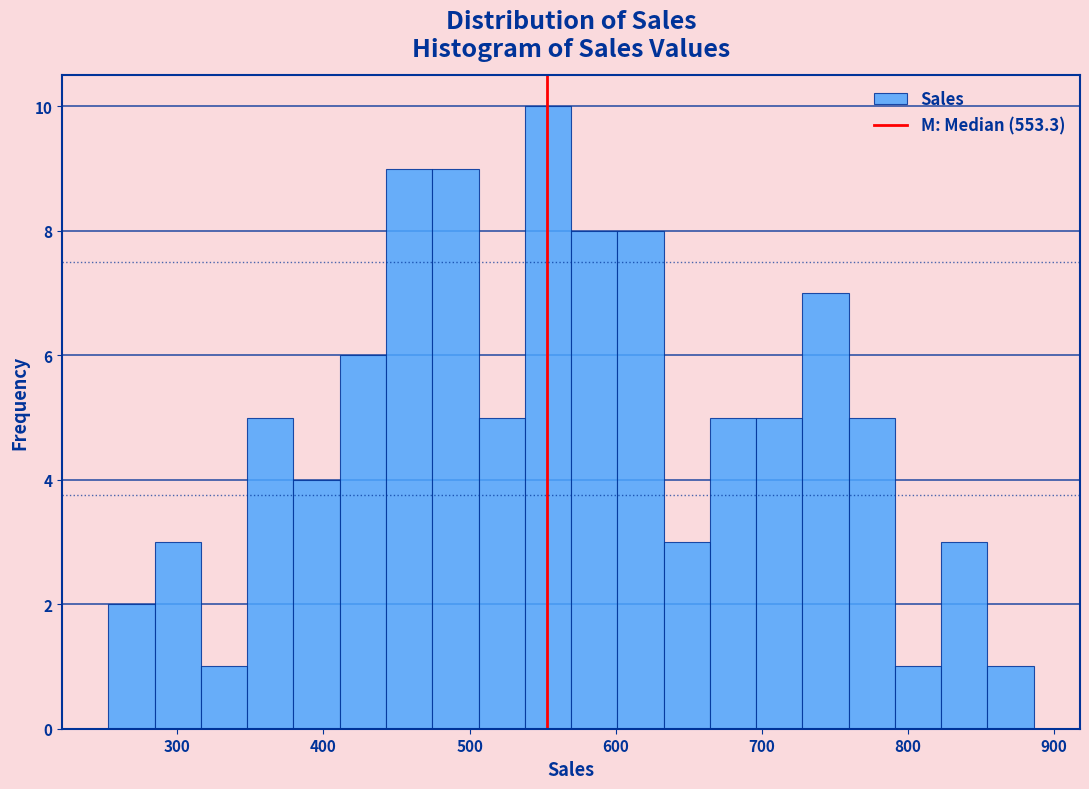

Around what value on the x-axis is the tallest bar? Give the approximate position of its centre, as read against the axis.

550